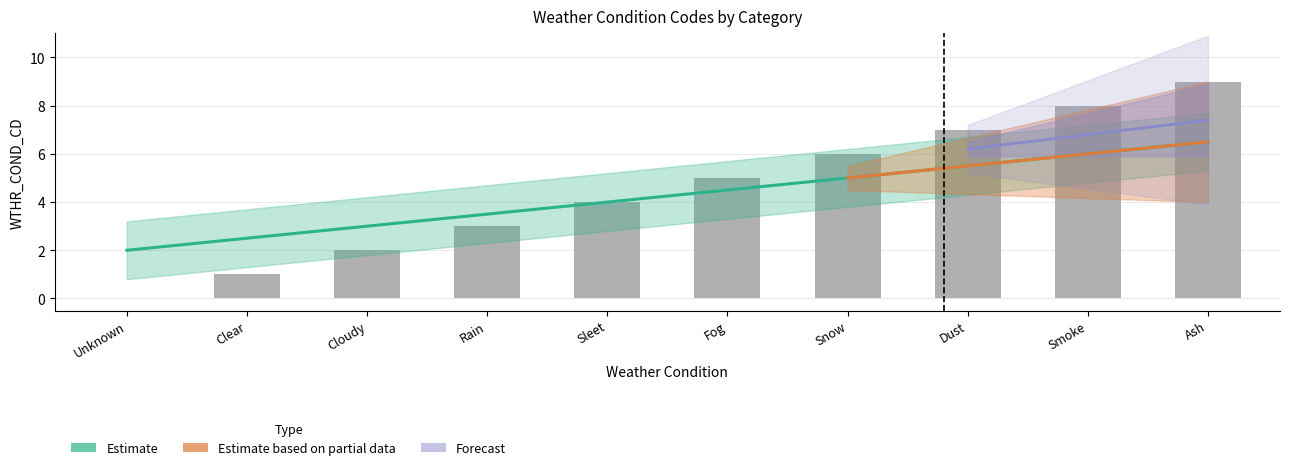

How many values are below 4?

4